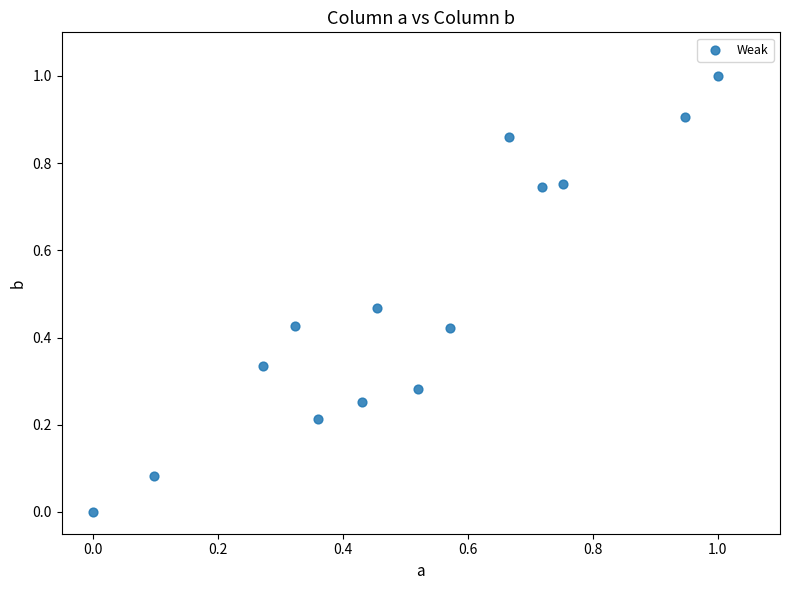

What is the range of X values (max minus min)?

1.0